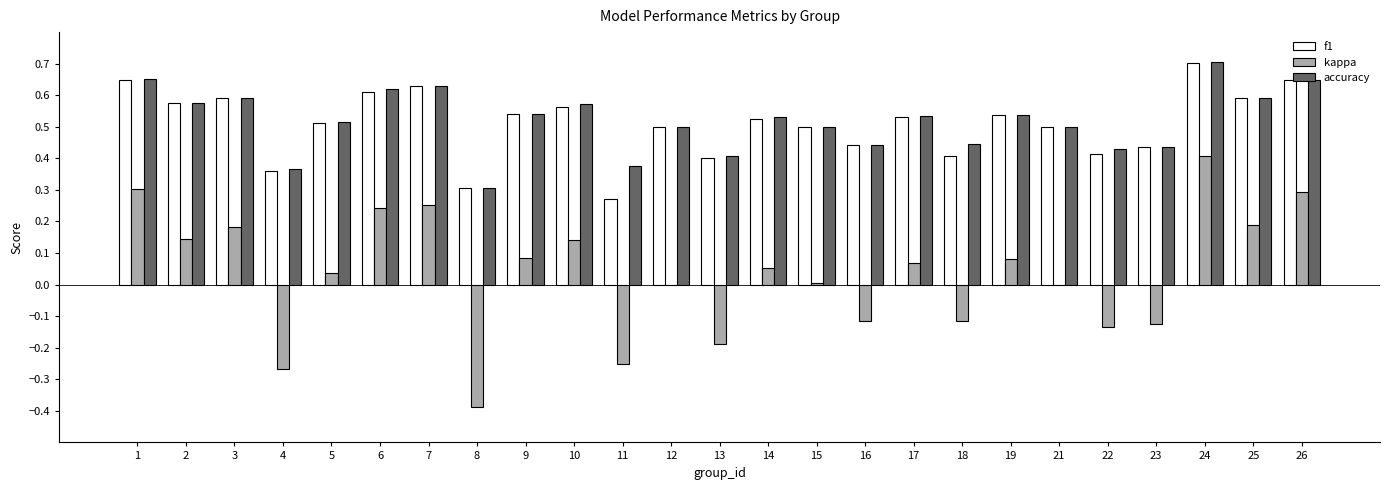

What is the sum of the f1 values at 23 and 10?

1.0